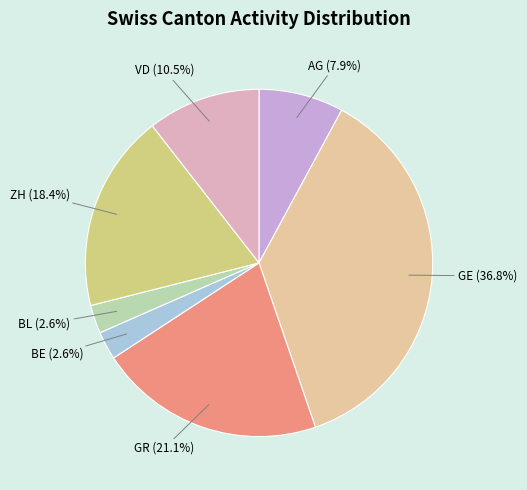

How many segments does this pie chart have?

7